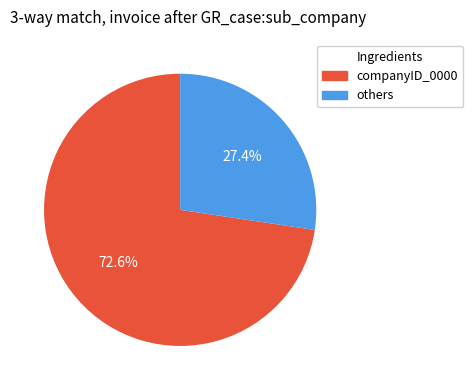

Is there any slice that represents more than half of the pie?

Yes